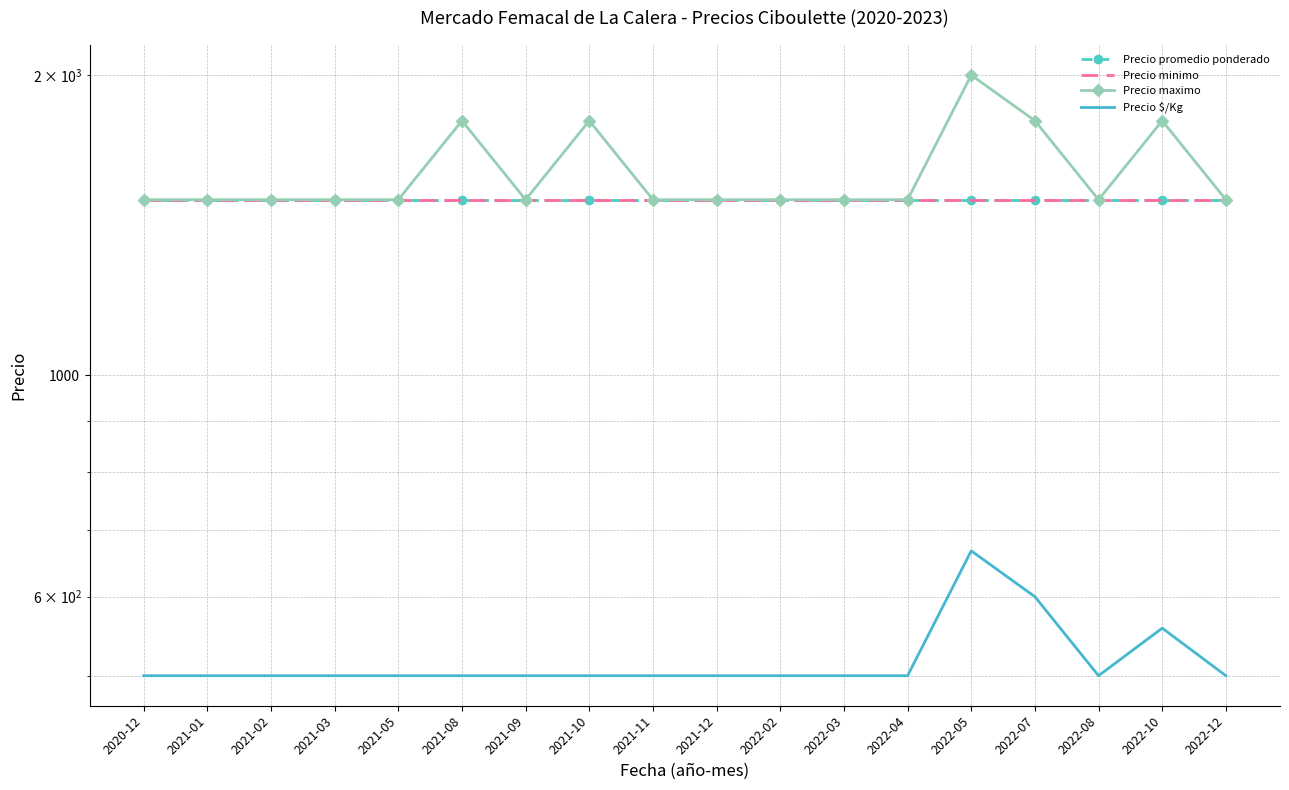

Which series changed the most between 2021-11 and 2022-03?

Precio promedio ponderado